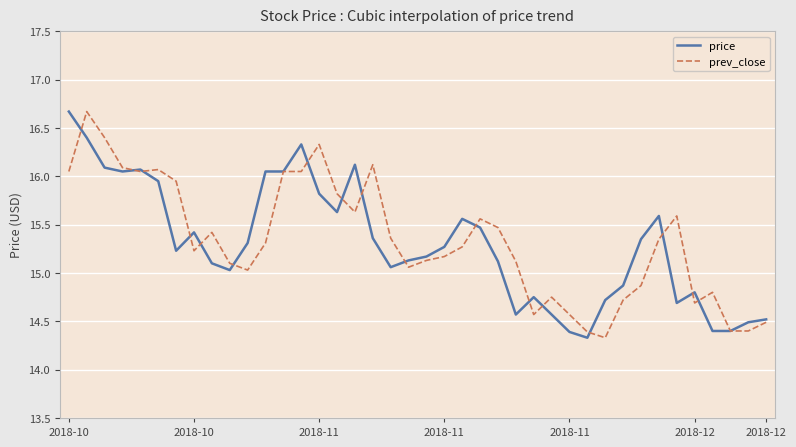

How many values in the price series are below 15?

13